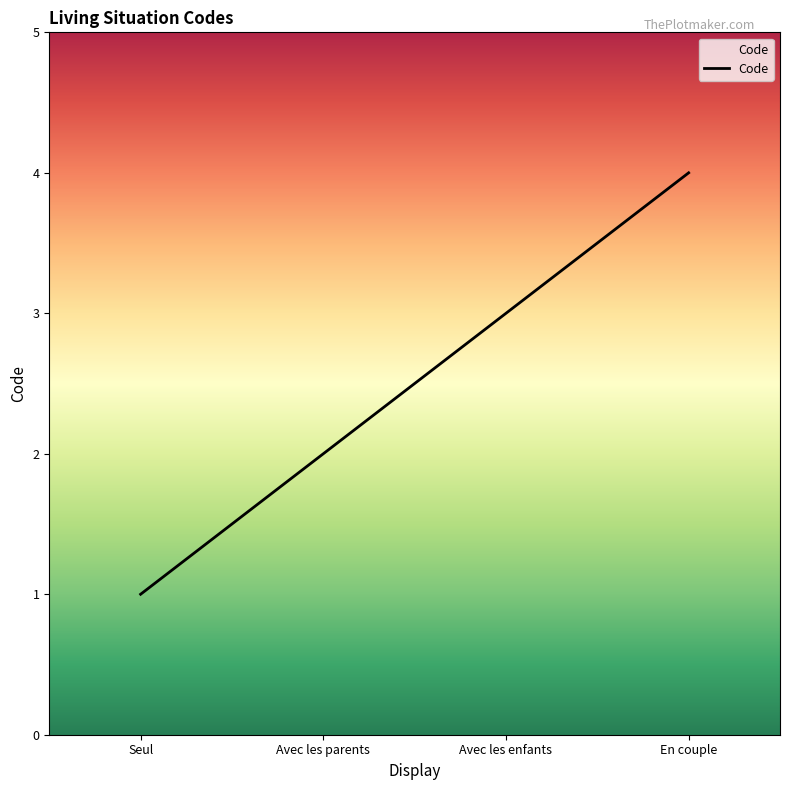

At which category does the chart reach its minimum across all series?

Seul